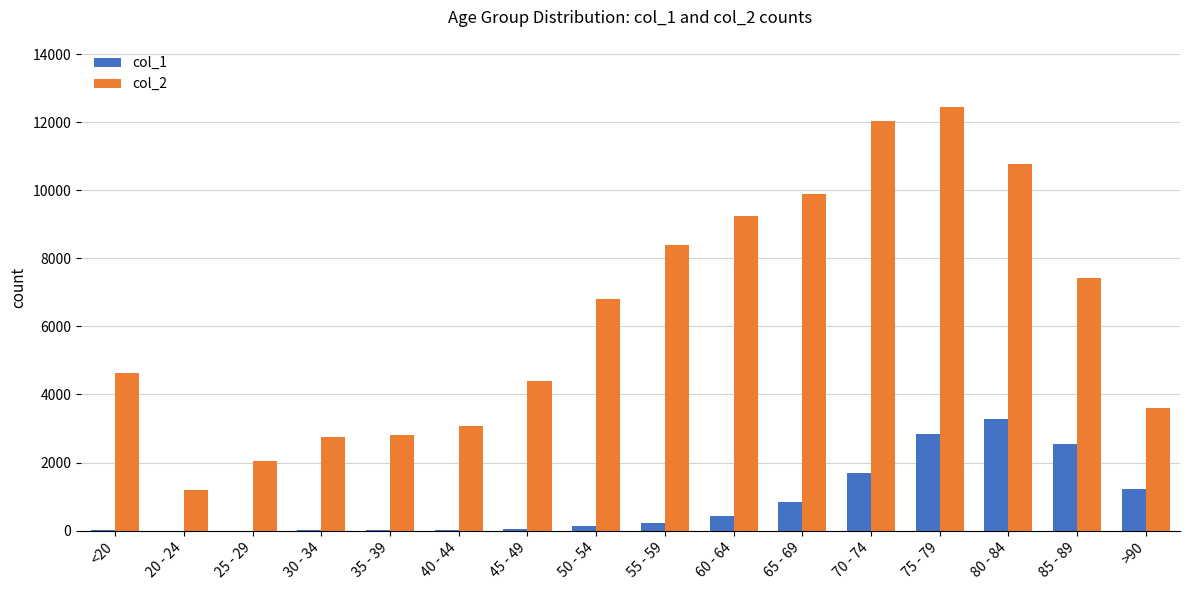

Which series changed the most between 80 - 84 and >90?

col_2